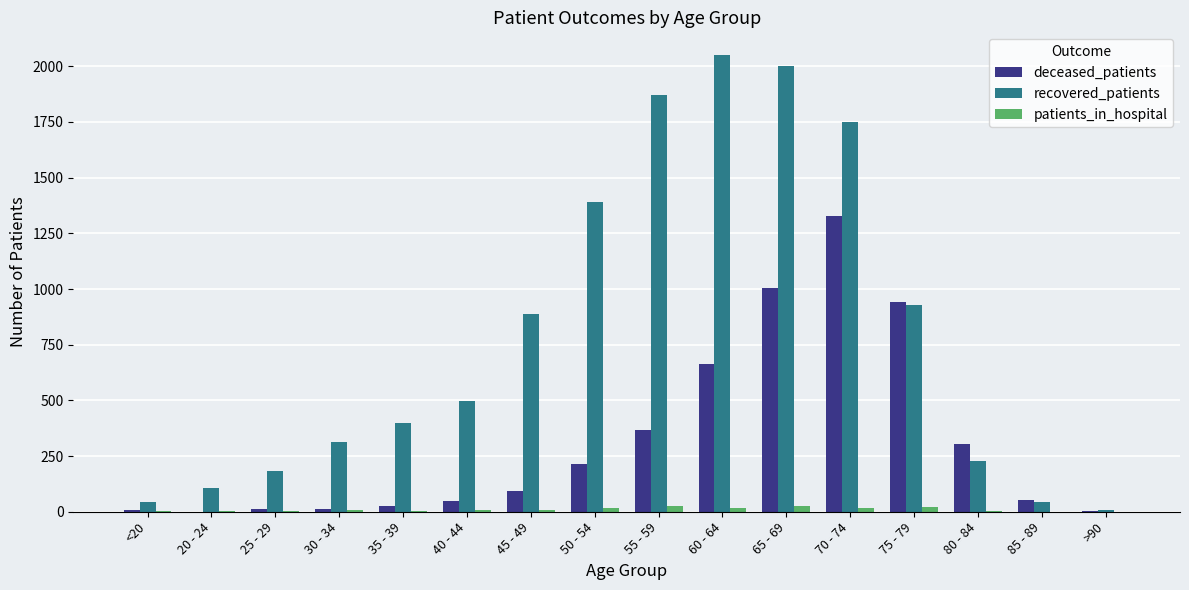

How many groups of bars are there?

16